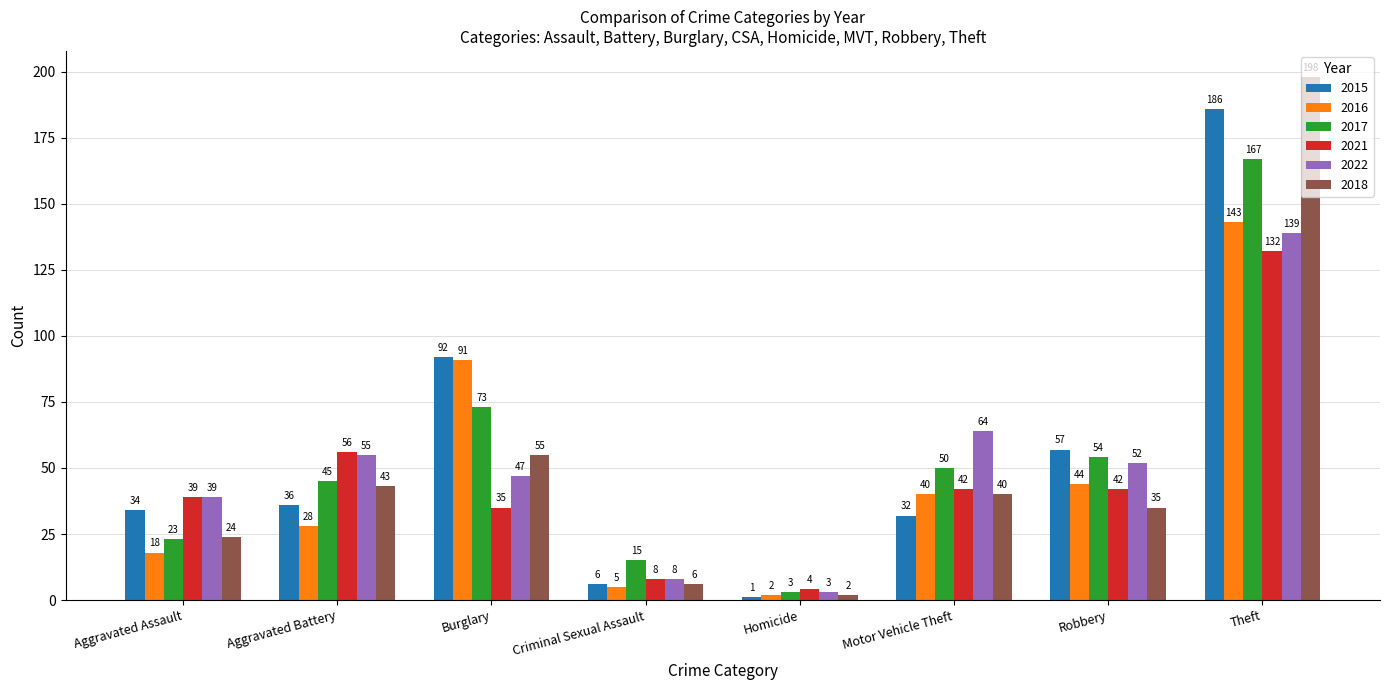

Is it true that 2016 equals 28 at Aggravated Assault?

False